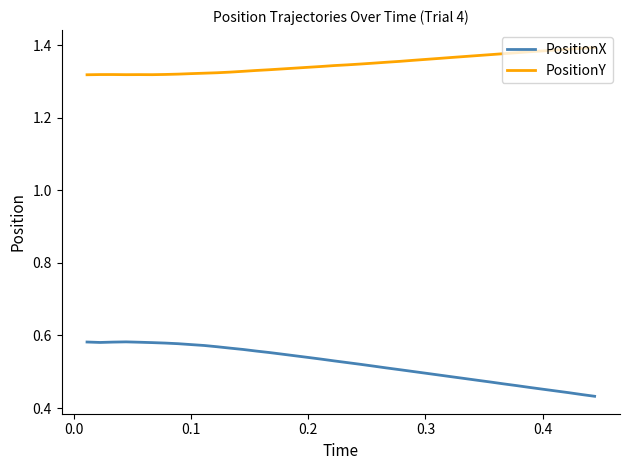

True or false: PositionX and PositionY cross at least once.

False